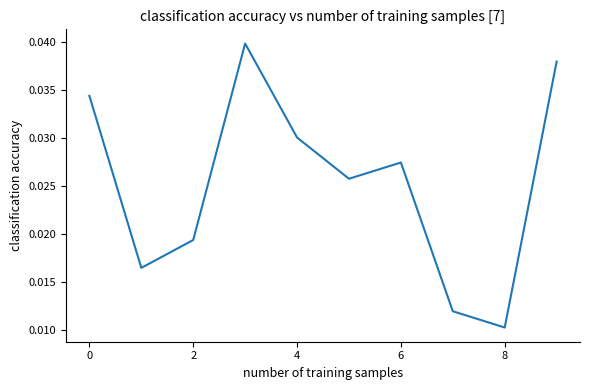

How many lines are shown in the chart?

1